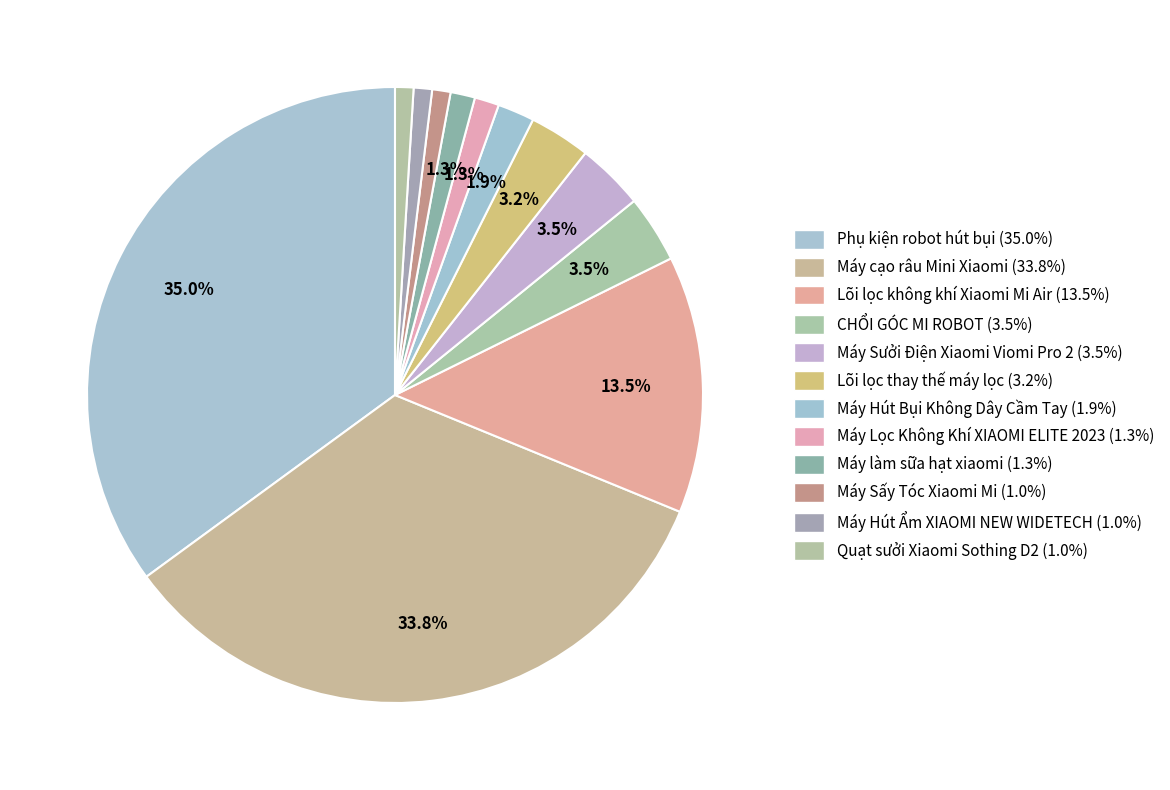

What percentage is the Máy Hút Bụi Không Dây Cầm Tay slice, to the nearest percent?

2%